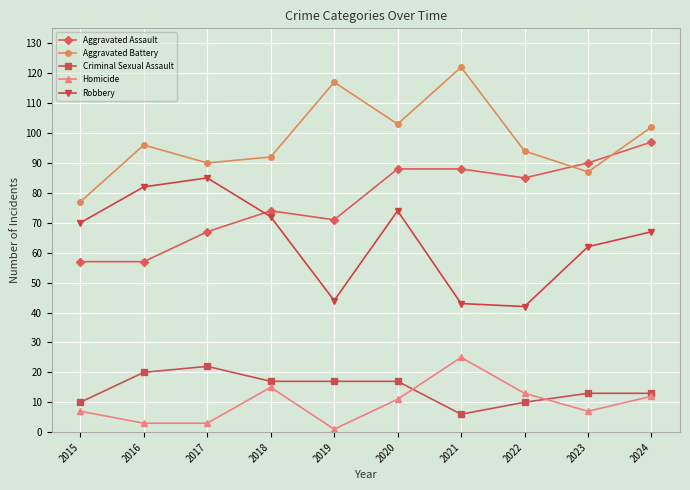

Between 2017 and 2022, which series saw the biggest shift?

Robbery